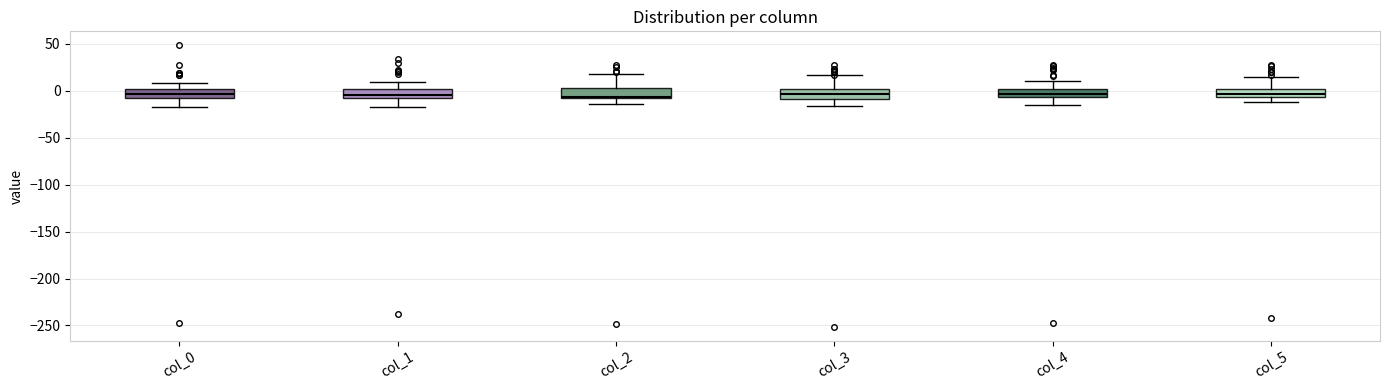

Reading left to right, transcribe this box plot: for each box, give where its median line is, the range the box spans, and where its two whiskers end, as read against the y-axis. The values are not printed on the chart, so give them approximately, as read against the axis.

col_0: median -5 (inside the box), box -5 to 0, whiskers -15 to 10
col_1: median -5 (just above the box's lower edge), box -5 to 0, whiskers -15 to 10
col_2: median -5, box -10 to 5, whiskers -15 to 20
col_3: median -5, box -10 to 0, whiskers -15 to 15
col_4: median -5 (inside the box), box -5 to 0, whiskers -15 to 10
col_5: median -5 (inside the box), box -5 to 0, whiskers -10 to 15